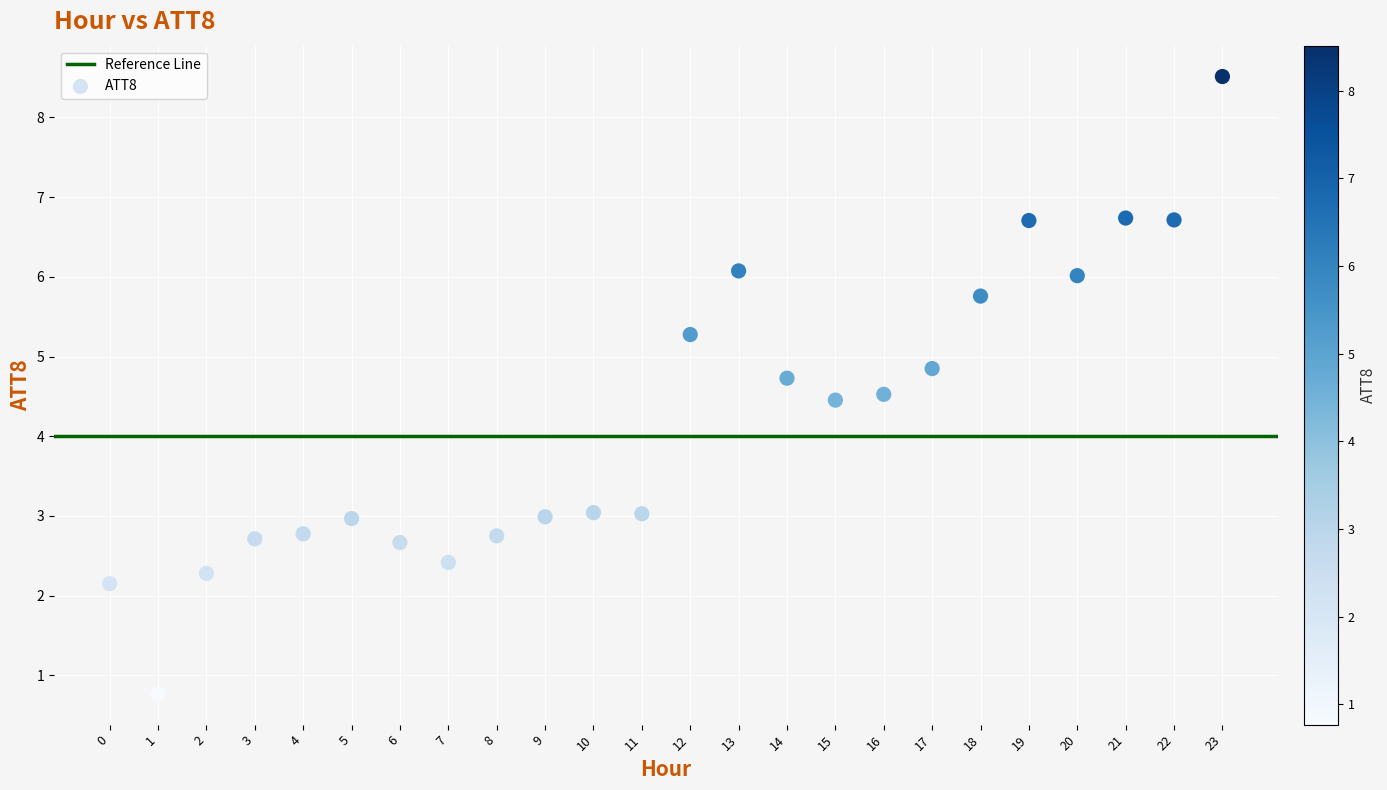

What is the range of Y values (max minus min)?

7.7